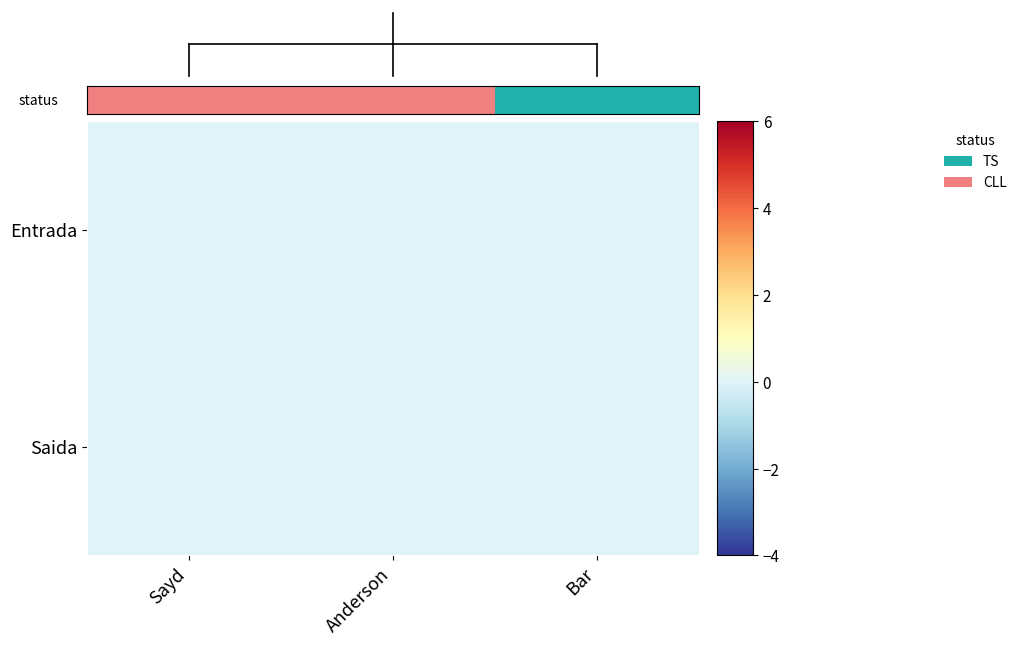

What is the spread (max minus min) of values at Bar?

1